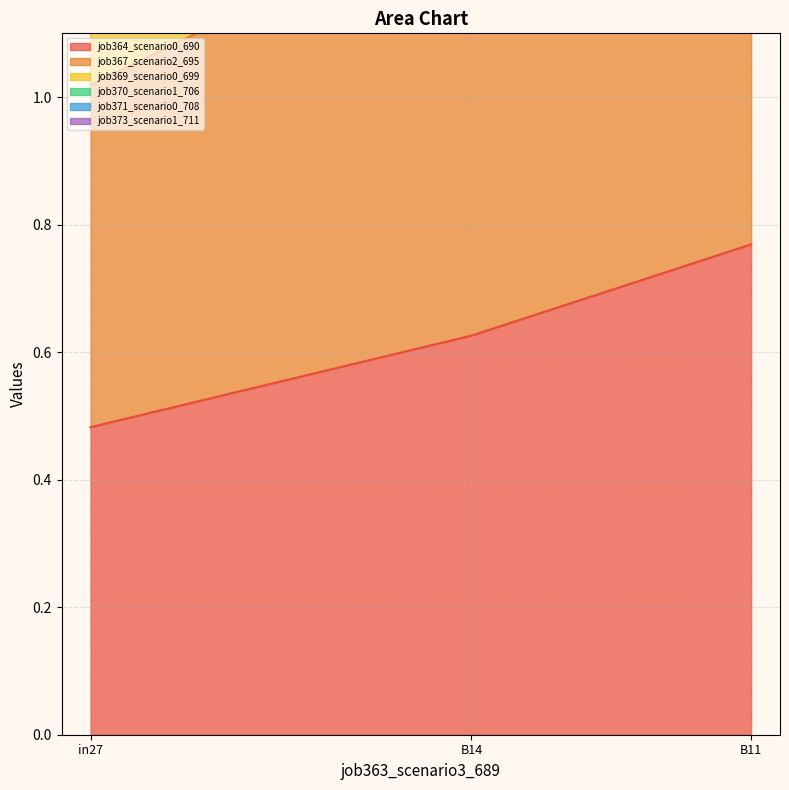

How many data points does each series have?

3